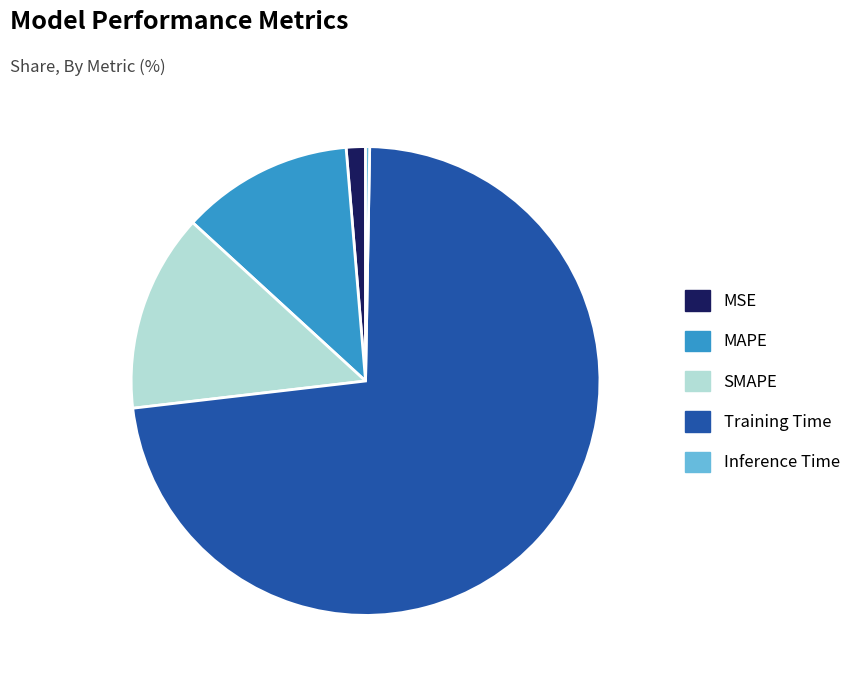

Which category has the biggest portion of the pie?

Training Time